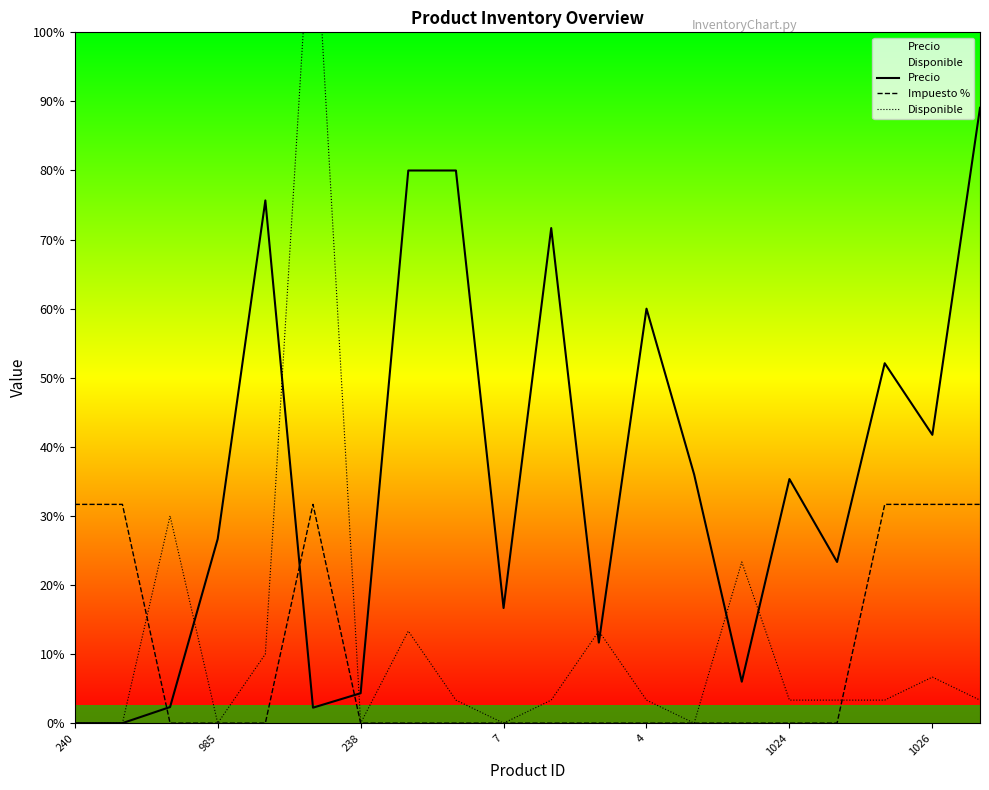

List the series in order of their peak value, lowest first.

Impuesto %, Precio, Disponible